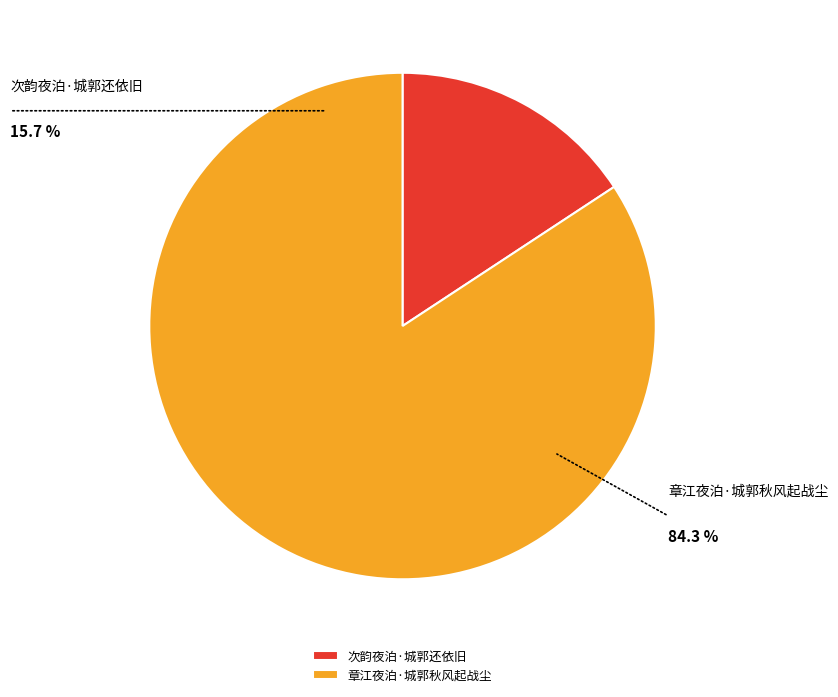

Which category has the smallest portion of the pie?

次韵夜泊·城郭还依旧